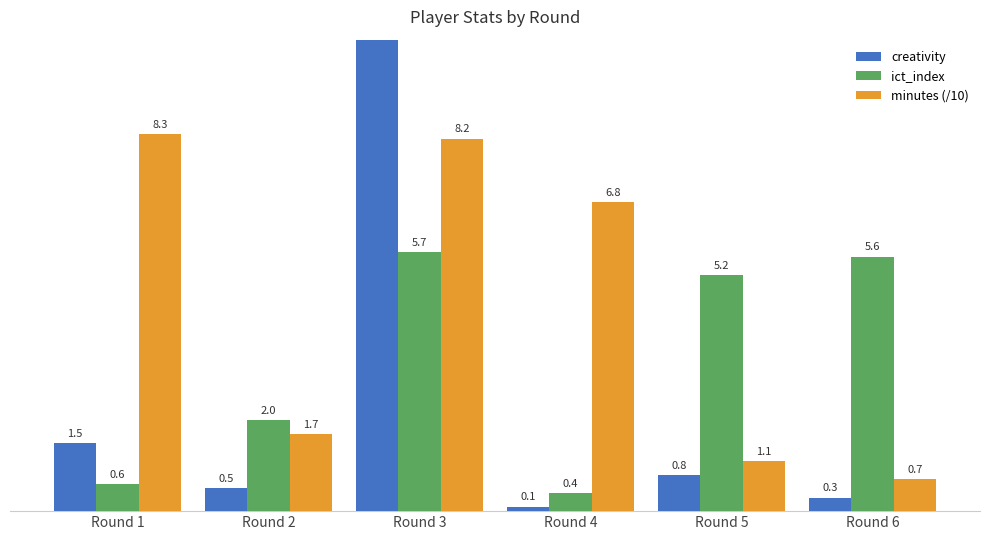

What is the difference between the maximum and minimum values in the minutes (/10) series?

7.6